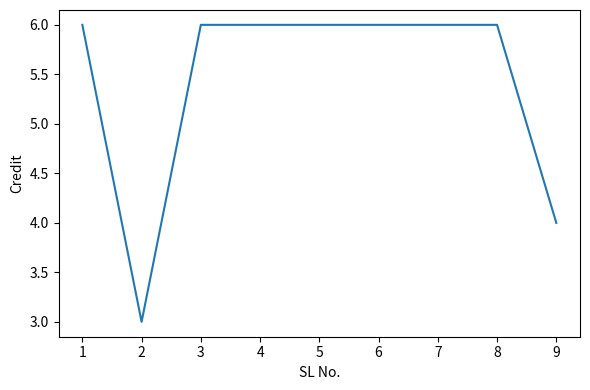

What is the minimum value shown in the chart?

3